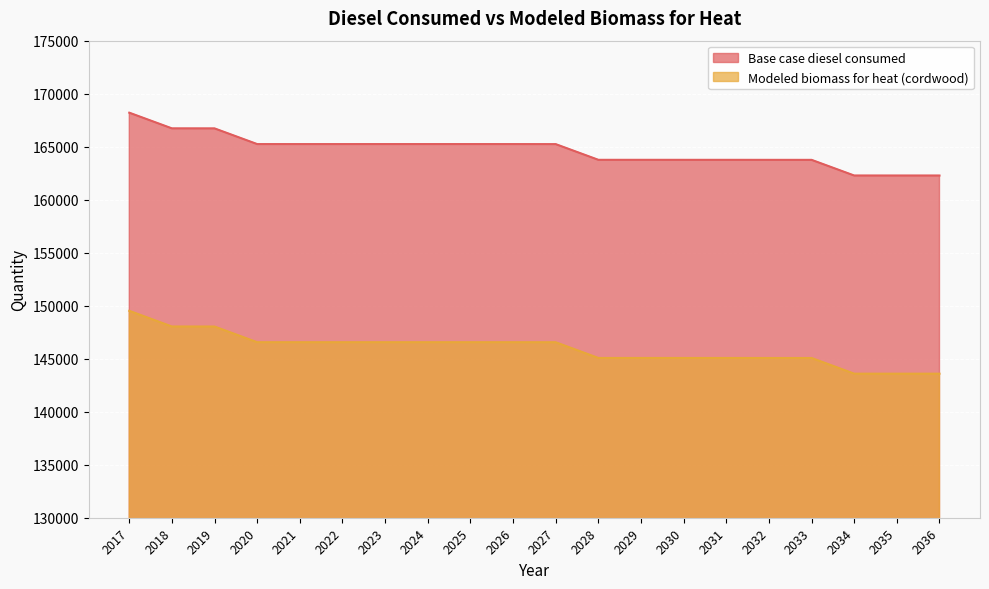

What is the maximum value for Modeled biomass for heat (cordwood)?

149515.5